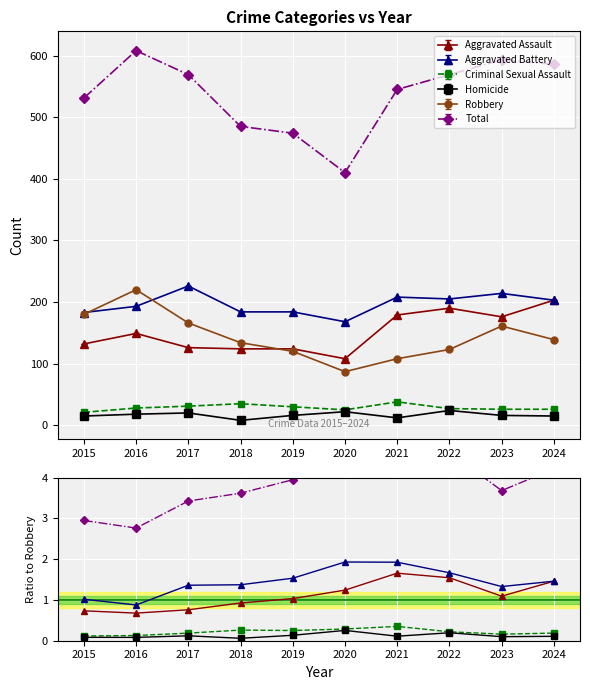

What is the highest value of the Aggravated Battery series?

1.9